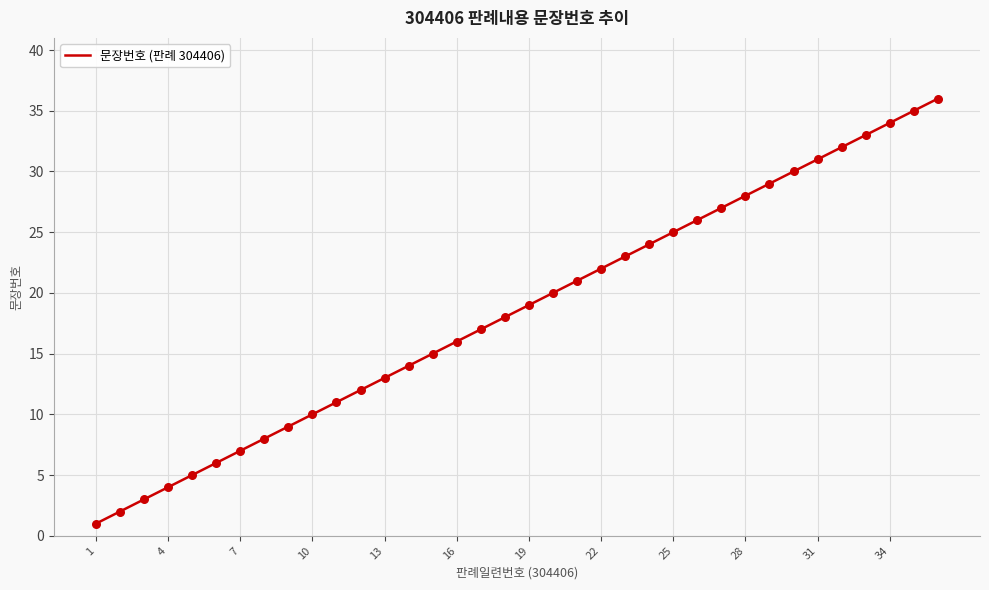

What is the difference between the maximum and minimum values?

35